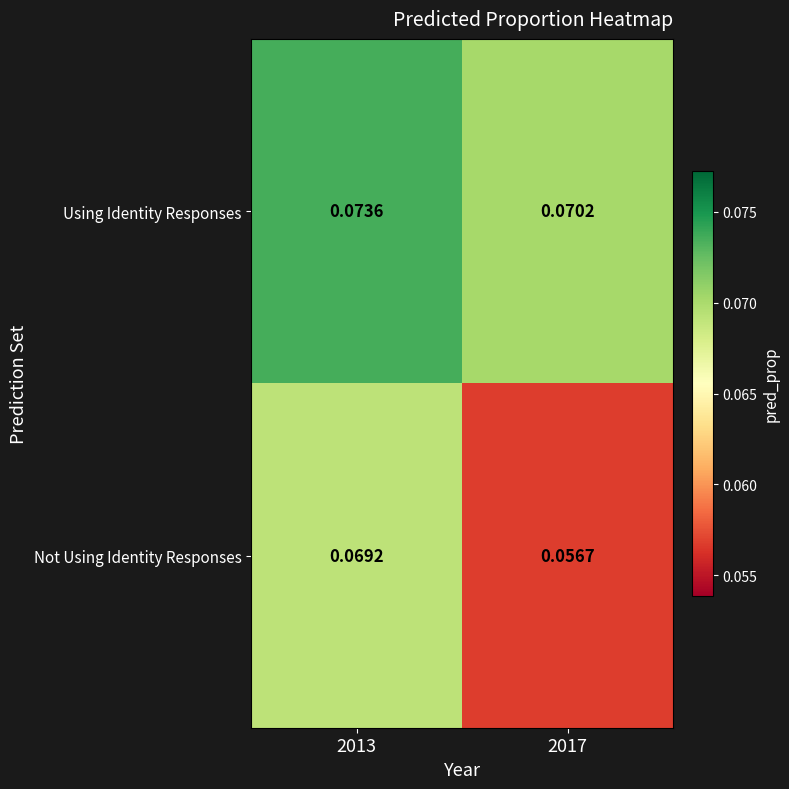

Between 2013 and 2017, which series saw the biggest shift?

Not Using Identity Responses